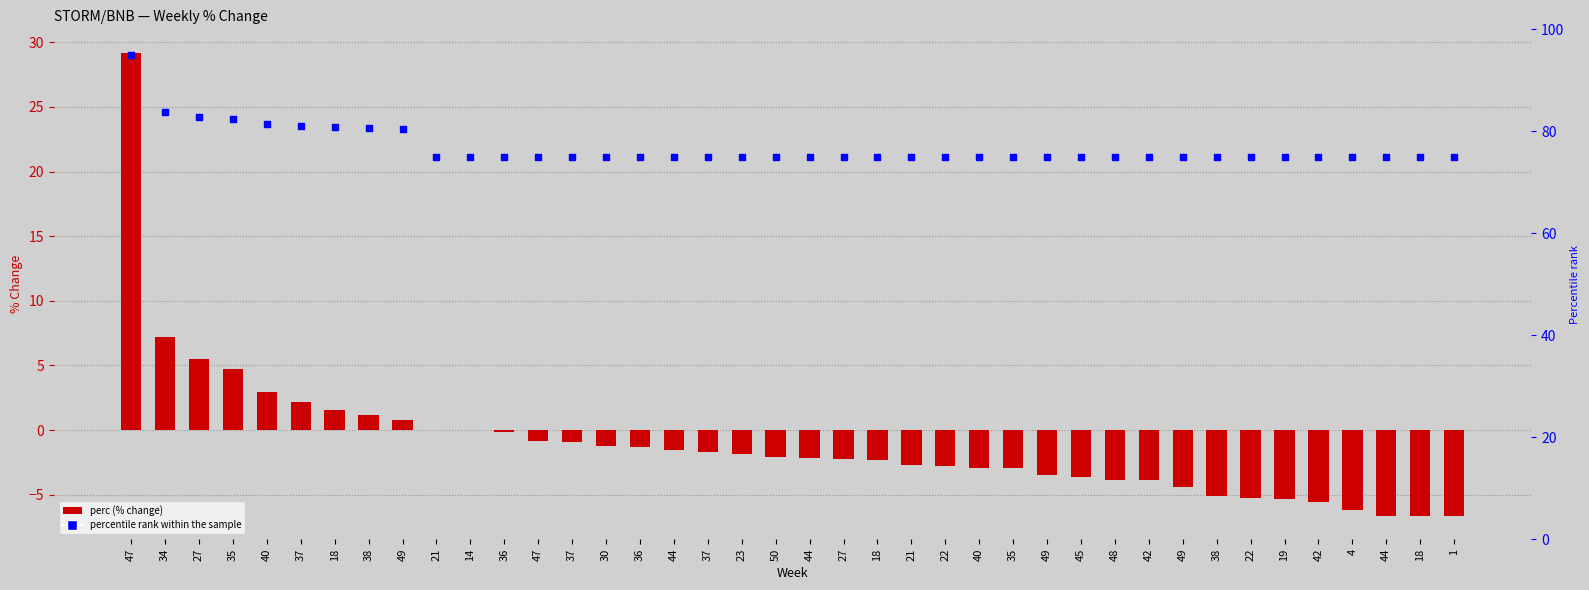

Which series has the widest spread of Y values?

perc